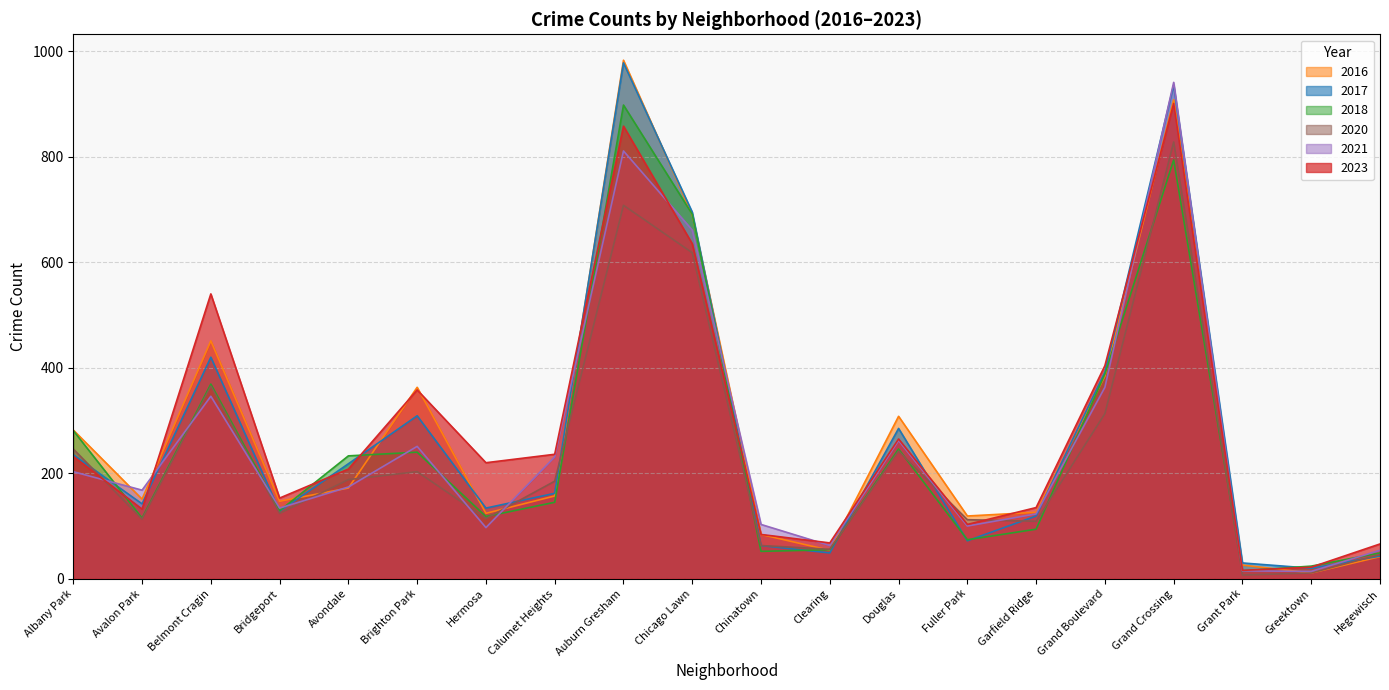

What is the greatest value displayed?

983